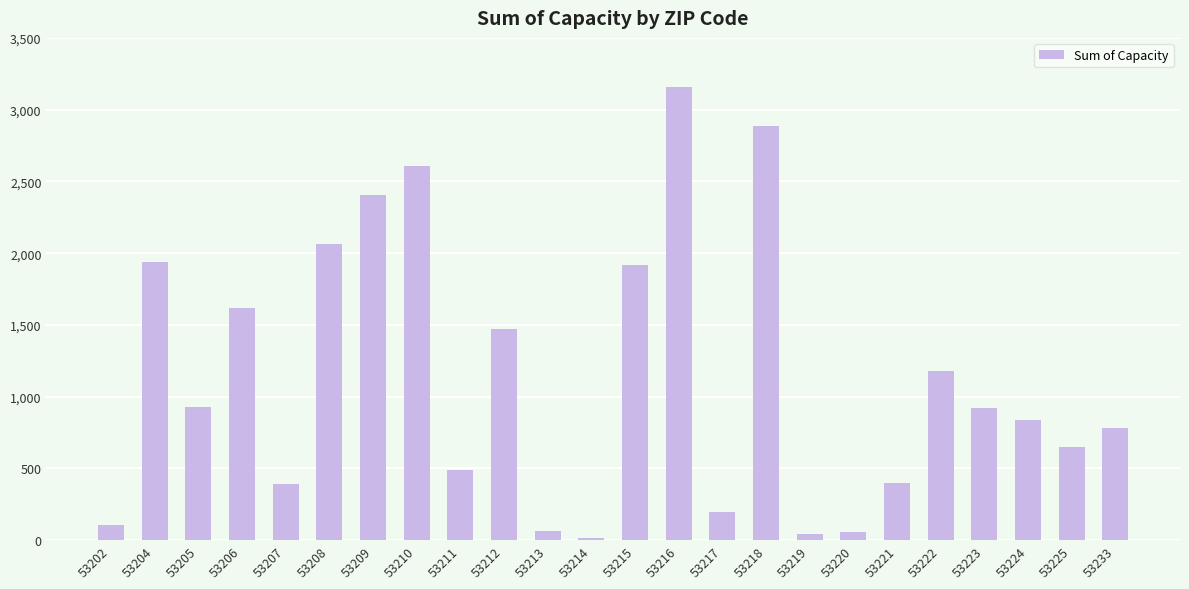

What is the value of the 11th bar from the left?

63